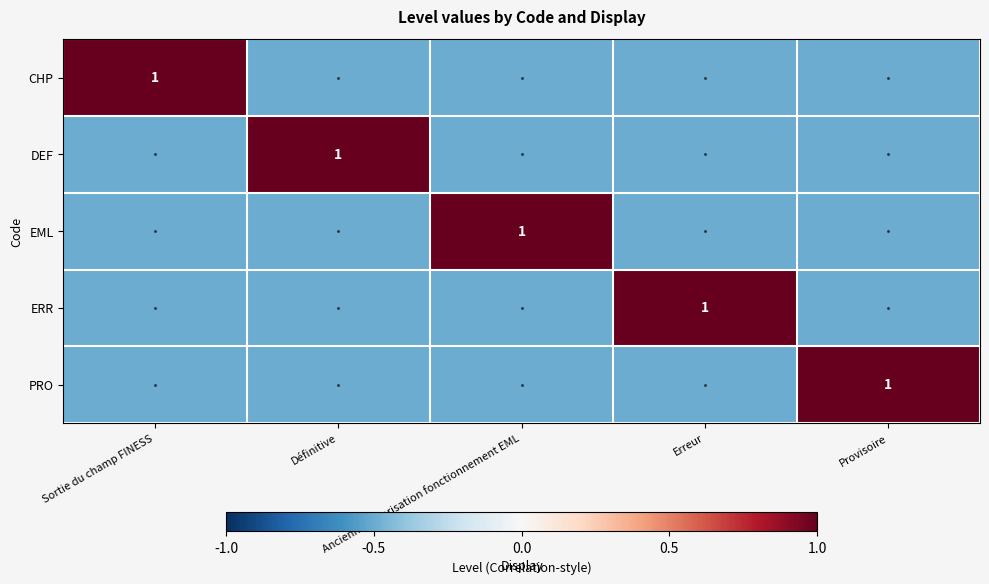

At which category does the chart reach its minimum across all series?

Définitive